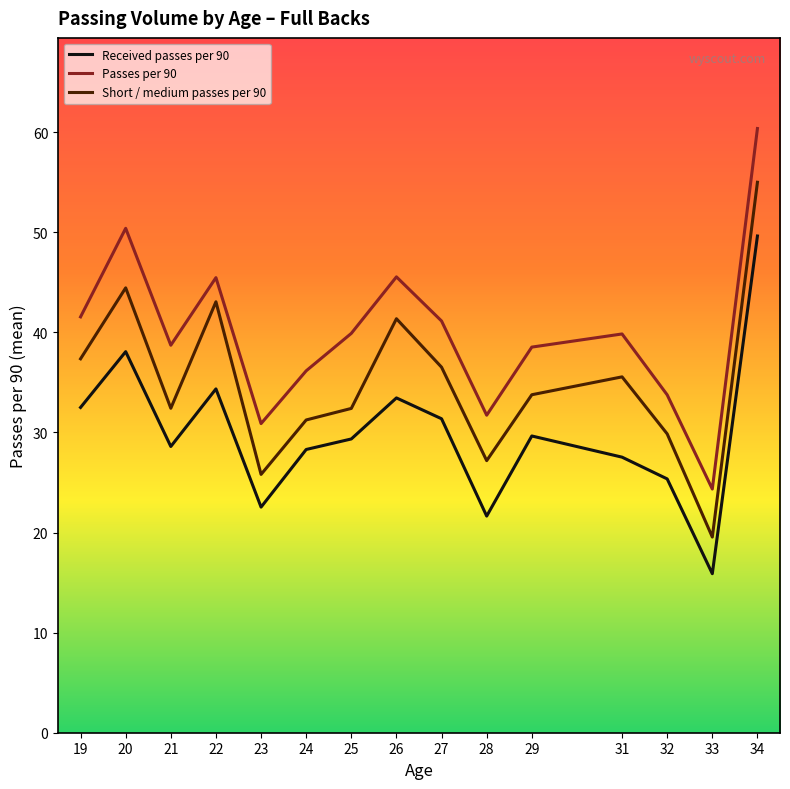

List the series in order of their peak value, lowest first.

Received passes per 90, Short / medium passes per 90, Passes per 90